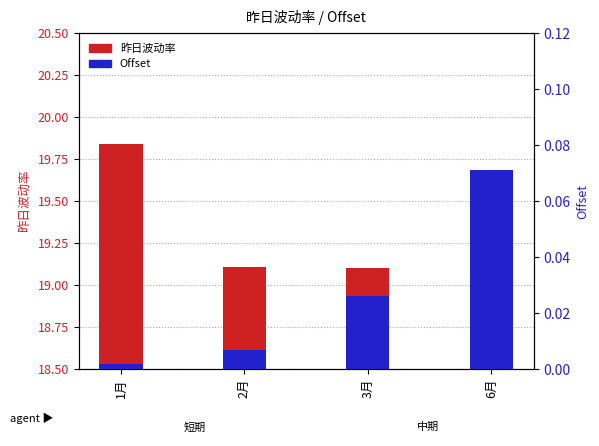

How many series are shown in this chart?

2